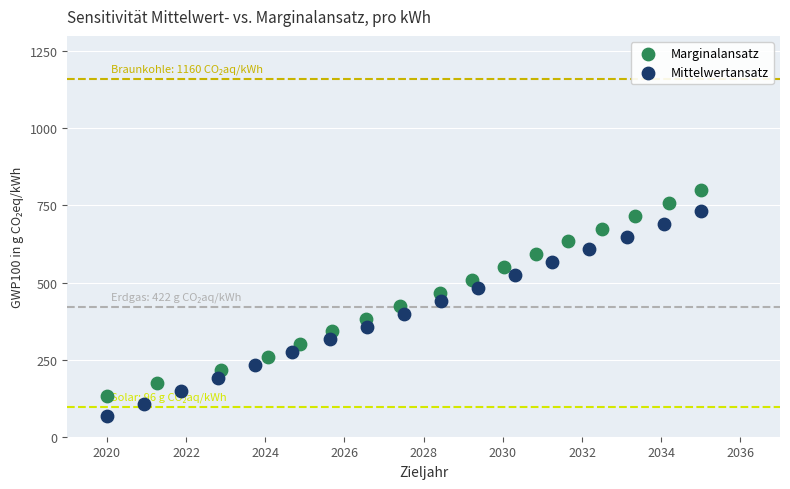

Which series contains the lowest Y value?

Mittelwertansatz